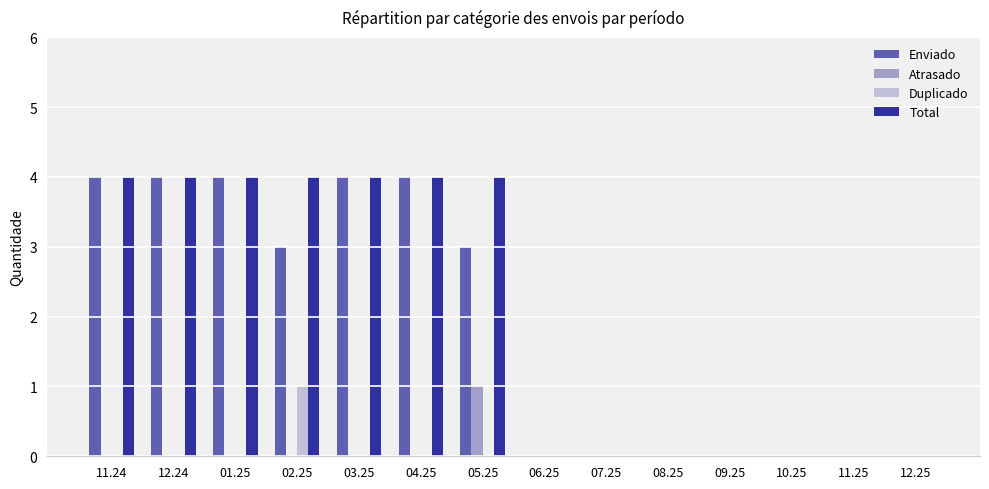

Reading left to right, what are all the values shown in this chart?

Enviado: 4	4	4	3	4	4	3	0	0	0	0	0	0	0
Atrasado: 0	0	0	0	0	0	1	0	0	0	0	0	0	0
Duplicado: 0	0	0	1	0	0	0	0	0	0	0	0	0	0
Total: 4	4	4	4	4	4	4	0	0	0	0	0	0	0